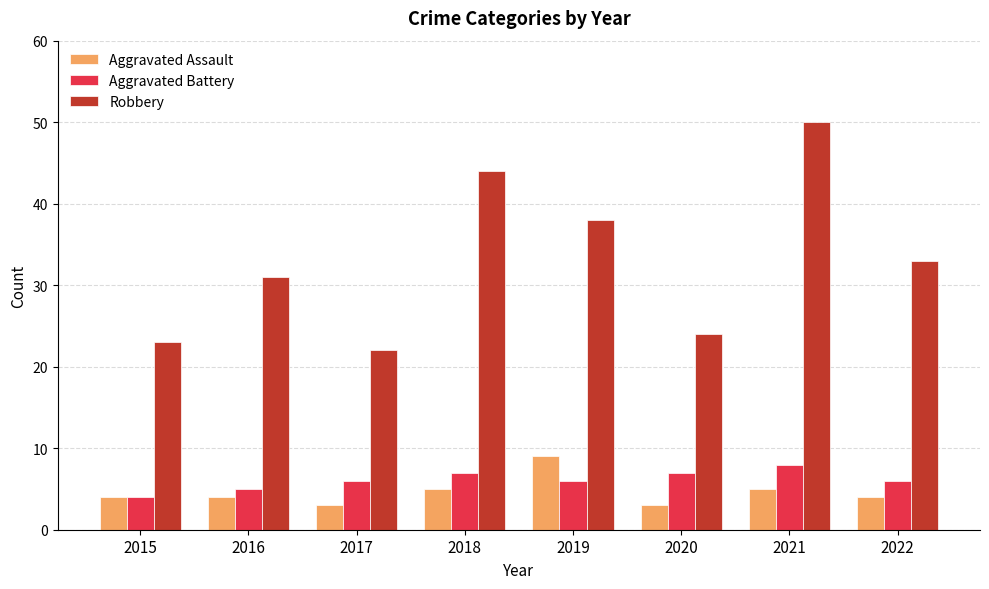

How many bars are there in total?

24